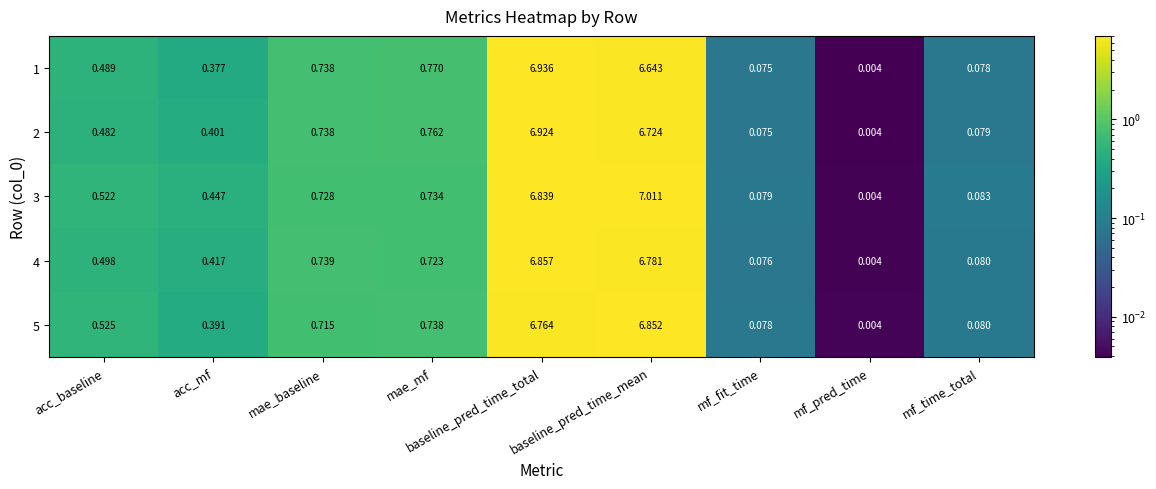

Where is 5 nearest to the value 3?

mae_mf